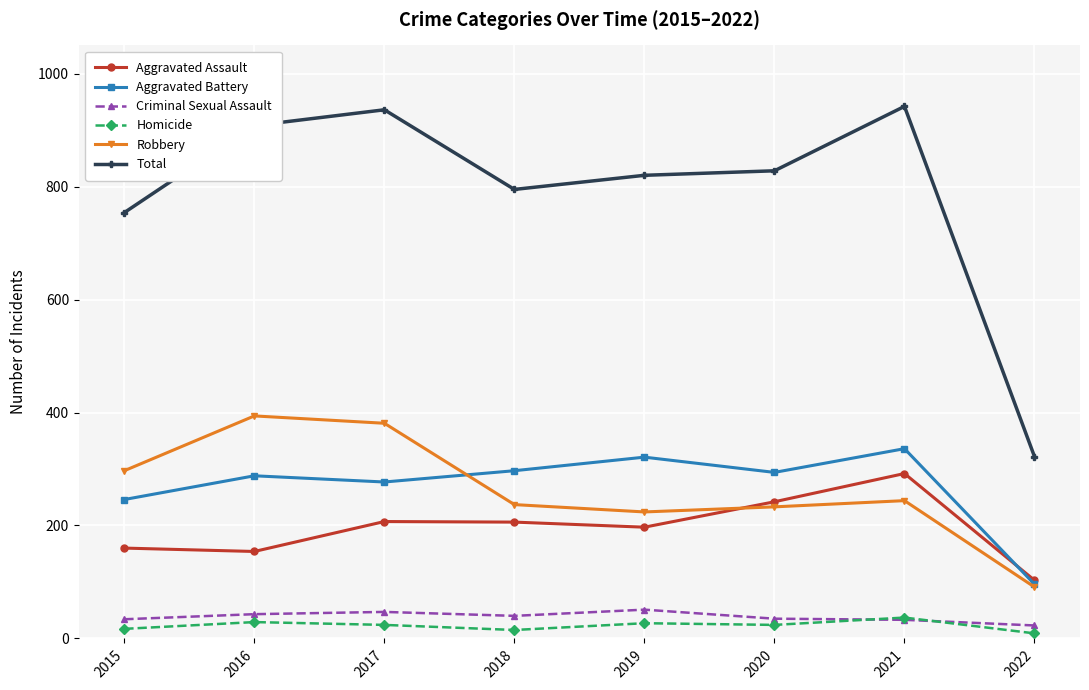

True or false: Criminal Sexual Assault has a value of 23 at 2022.

True